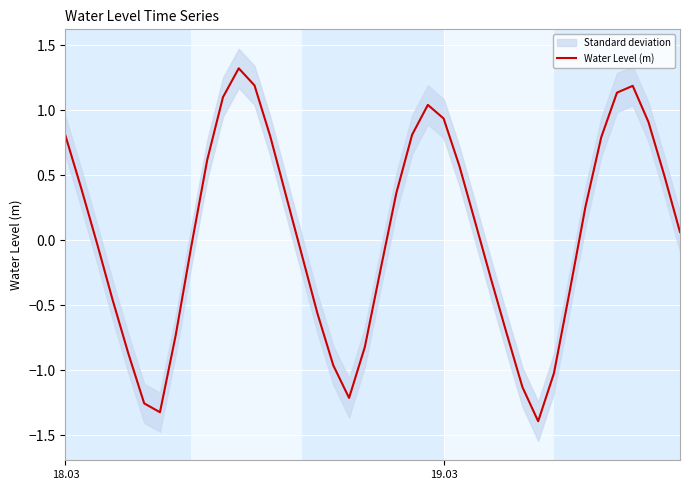

Count the number of values greater than 0.

21